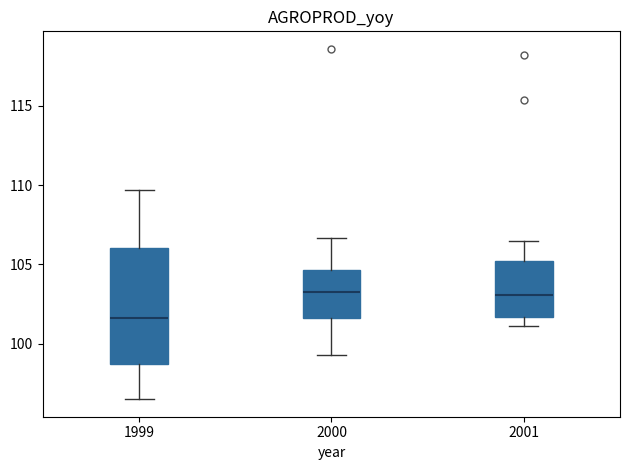

Which box is the tallest, from its lower edge to its upper edge?

1999